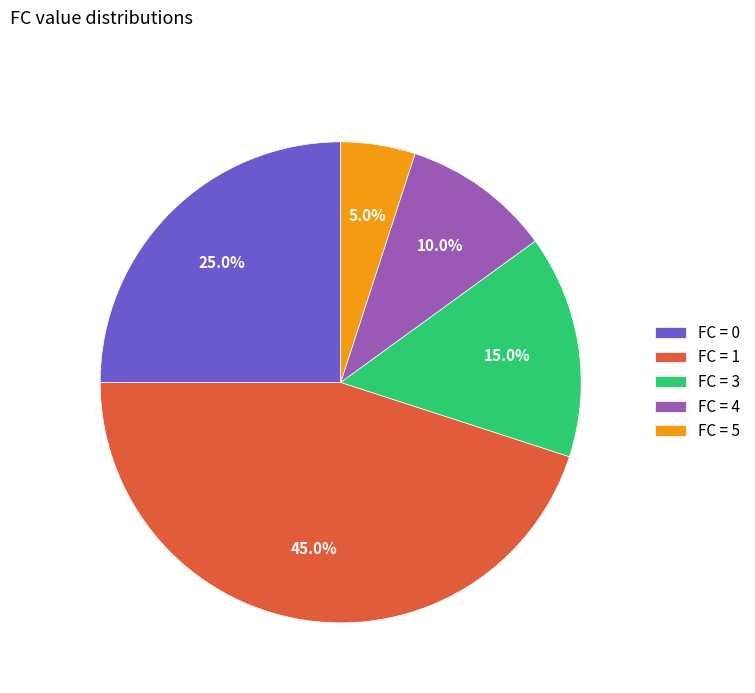

Rank the categories by value from lowest to highest.

FC = 5, FC = 4, FC = 3, FC = 0, FC = 1